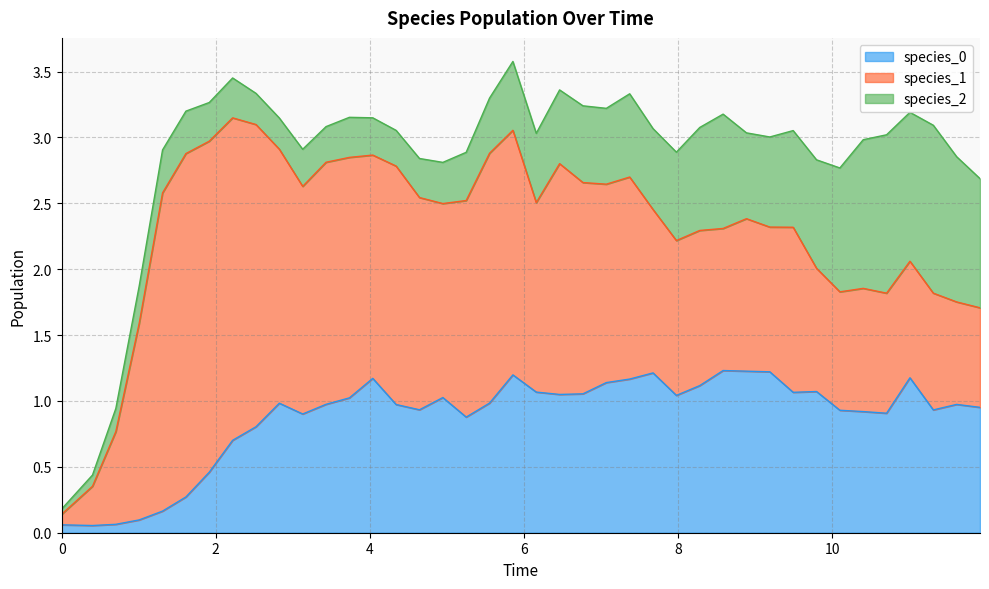

What are all the series names shown in the legend?

species_0, species_1, species_2